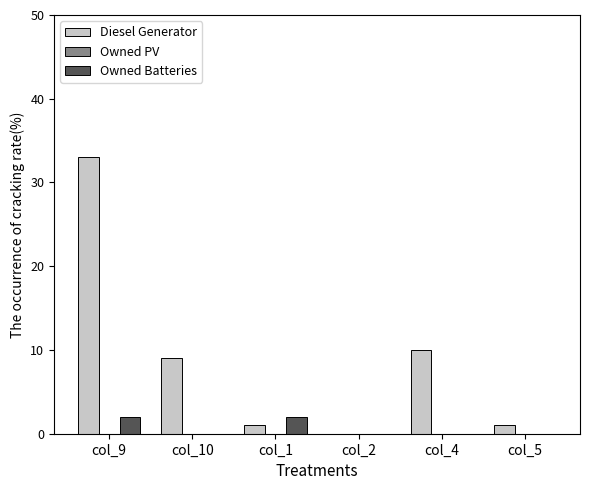

Between col_9 and col_10, which series saw the biggest shift?

Diesel Generator